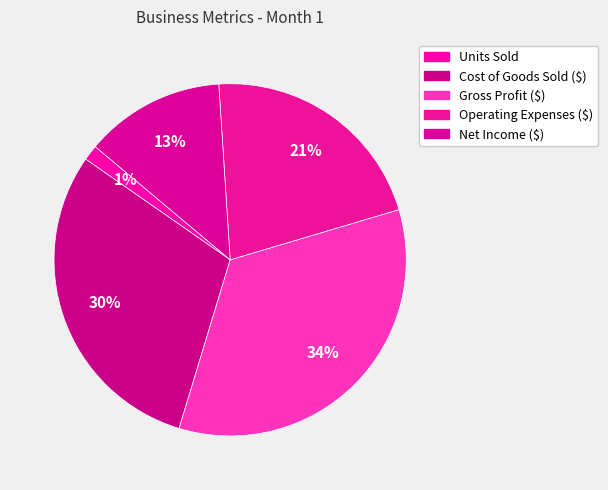

Is the sum of Operating Expenses ($) and Cost of Goods Sold ($) greater than half?

Yes